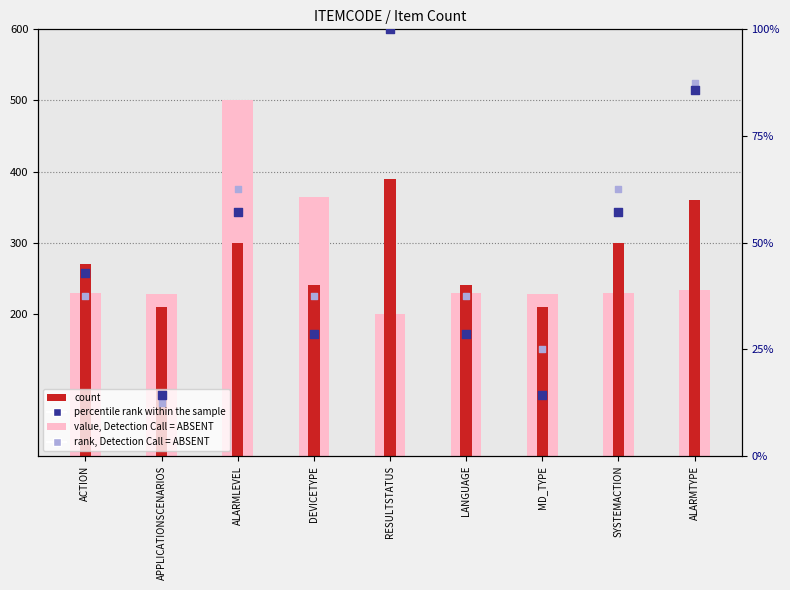

Which series reaches the maximum Y coordinate?

value, Detection Call = ABSENT